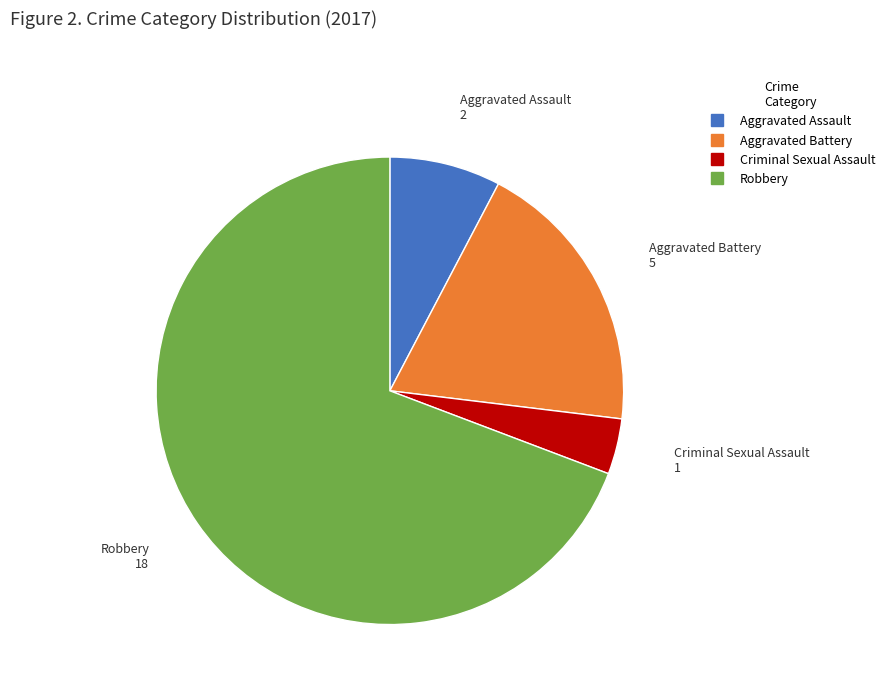

Between Criminal Sexual Assault and Robbery, which is larger?

Robbery